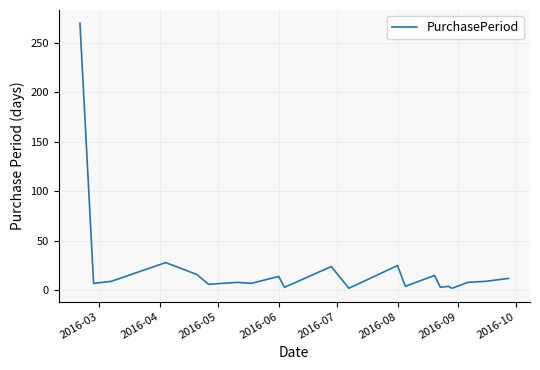

What is the difference between the maximum and minimum values?

268